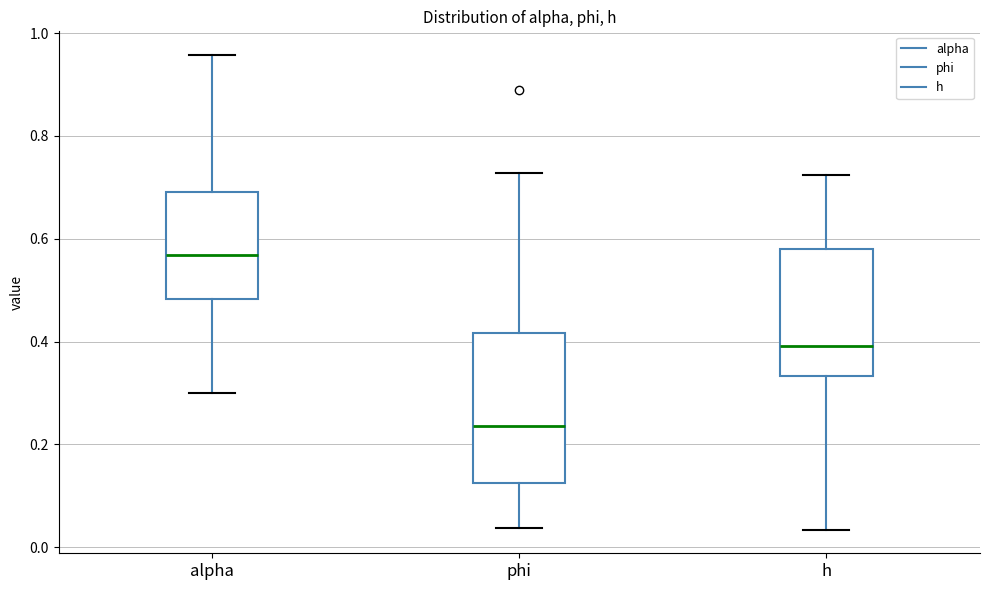

Reading left to right, transcribe this box plot: for each box, give where its median line is, the range the box spans, and where its two whiskers end, as read against the y-axis. The values are not printed on the chart, so give them approximately, as read against the axis.

alpha: median 0.56, box 0.48 to 0.70, whiskers 0.30 to 0.96
phi: median 0.24, box 0.12 to 0.42, whiskers 0.04 to 0.72
h: median 0.40, box 0.34 to 0.58, whiskers 0.04 to 0.72